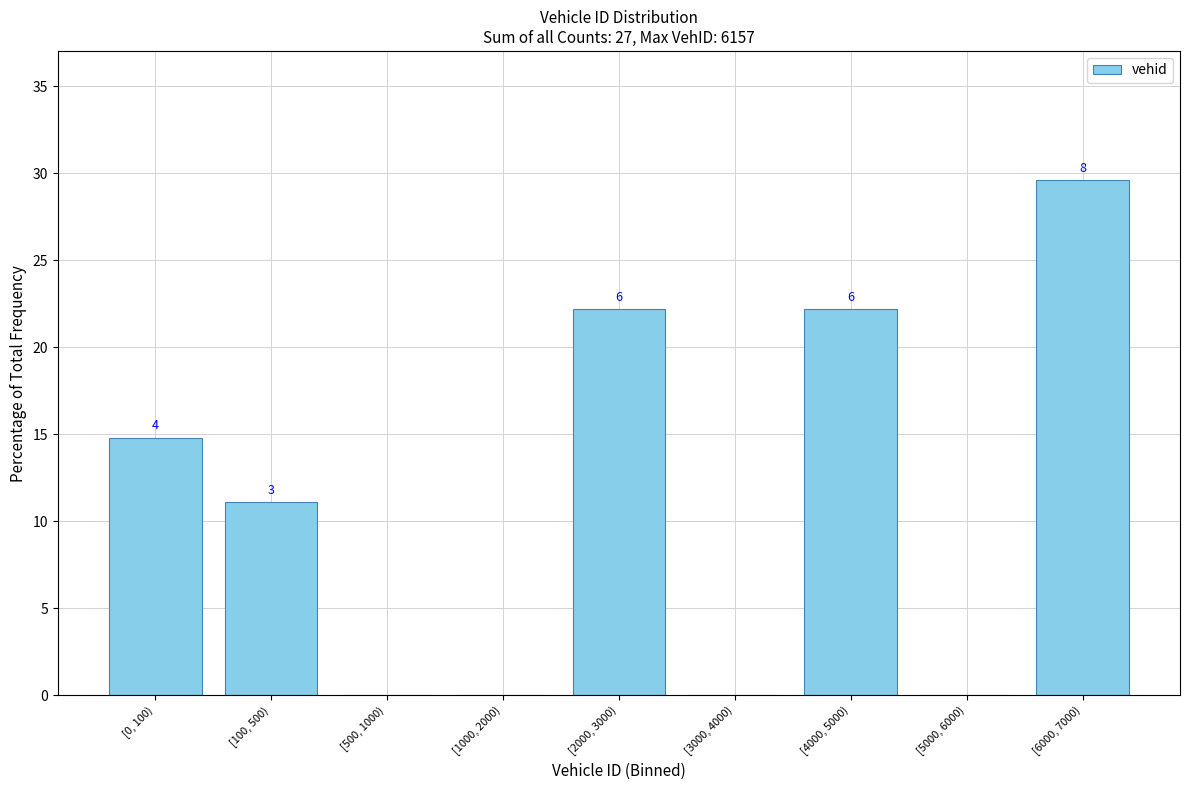

Are the bars horizontal?

No